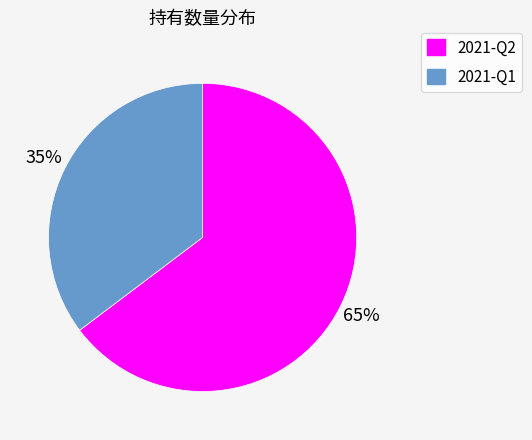

Do 2021-Q2 and 2021-Q1 together represent more than half of the pie?

Yes